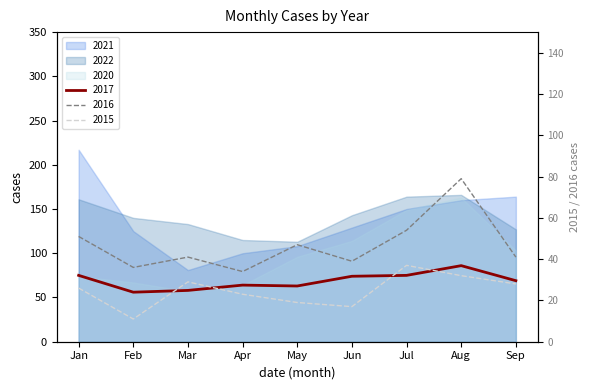

True or false: 2017 and 2015 cross at least once.

False